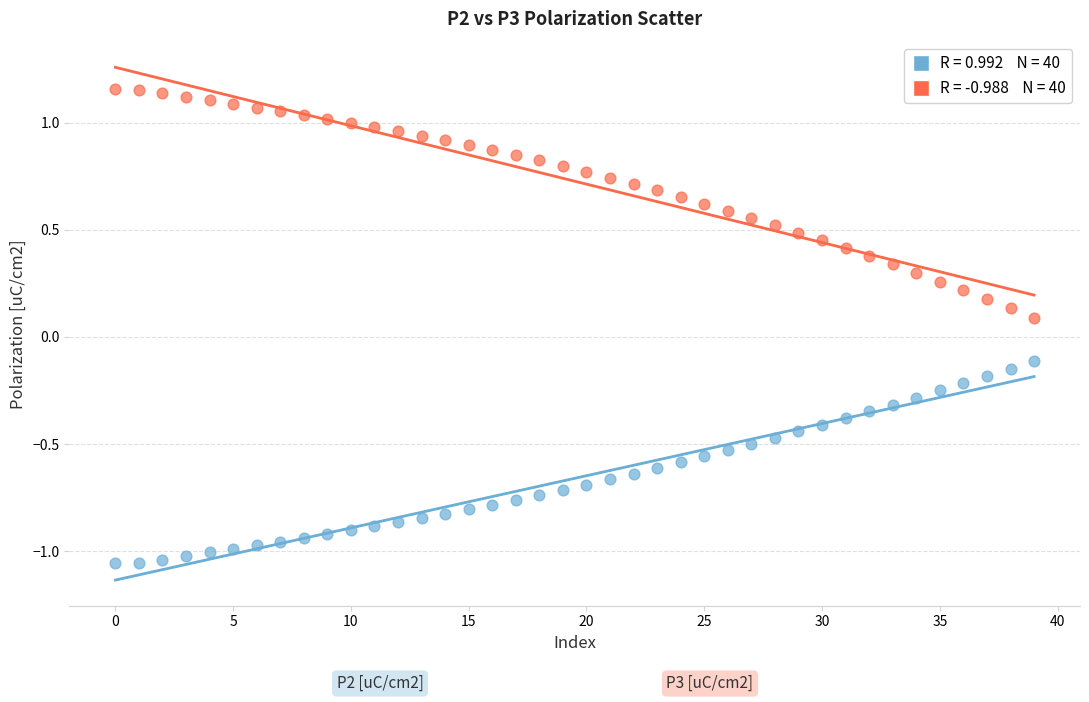

Across all data points, what is the range of Y values (max minus min)?

2.2